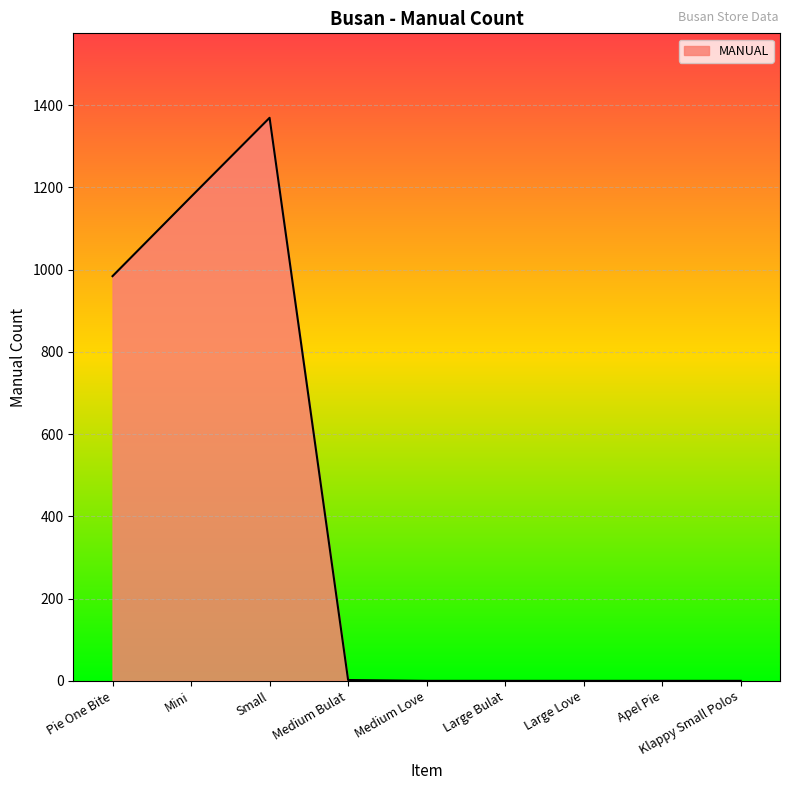

Is it true that the value at Small is 700?

False